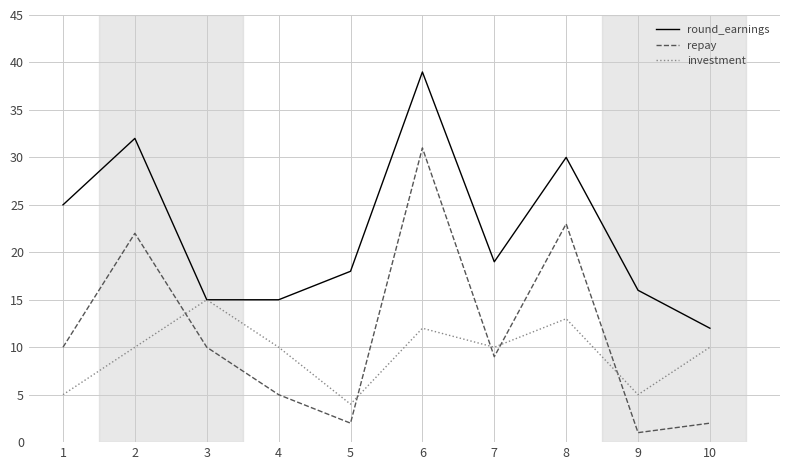

Which series changed the most between 6 and 7?

repay